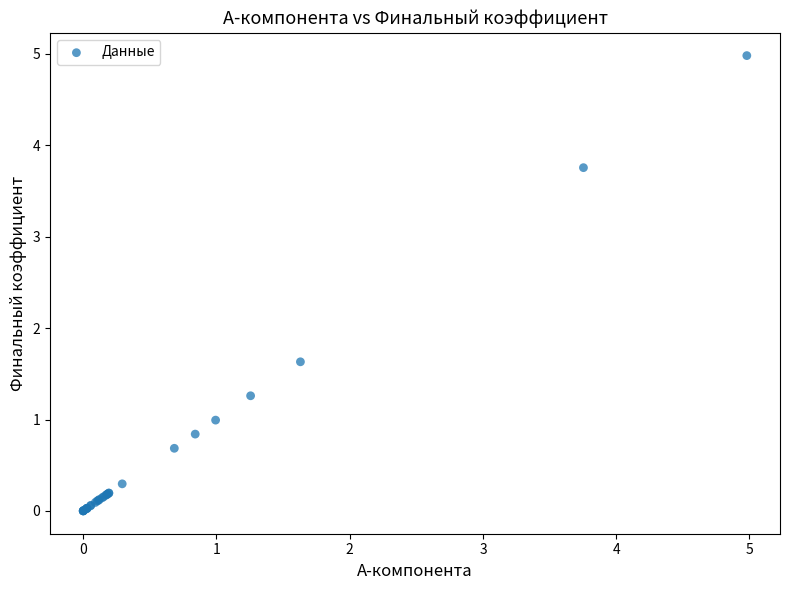

What Y value in the scatter plot is closest to 2?

1.6